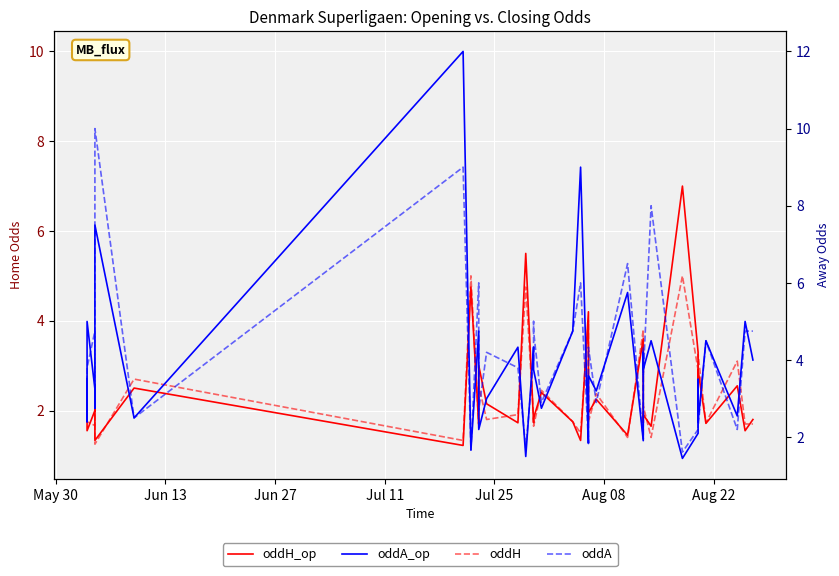

Reading left to right, what are all the values shown in this chart?

oddH_op: 1.9	2.5	1.6	2.0	2.2	1.3	2.5	1.2	4.8	1.7	2.2	3.0	2.1	1.7	5.5	1.7	1.7	1.8	2.4	1.8	1.3	4.2	3.5	1.9	2.2	1.4	3.6	3.6	1.7	1.9	1.6	7.0	3.3	2.1	2.0	2.9	1.7	2.5	1.6	1.8
oddH: 1.9	2.5	1.8	1.7	2.0	1.2	2.7	1.3	5.0	1.6	1.9	2.5	1.8	1.9	4.8	1.9	1.7	1.6	2.5	1.8	1.5	4.0	3.0	1.8	2.4	1.4	3.8	3.0	1.8	2.1	1.4	5.0	2.9	2.2	2.2	3.2	1.7	3.1	1.7	1.7
oddA_op: 3.5	2.4	5.0	3.2	2.8	7.5	2.5	12.0	1.7	4.8	3.1	2.2	3.0	4.3	1.5	4.3	4.3	3.8	2.8	4.8	9.0	1.9	2.0	3.6	3.2	5.8	1.9	1.9	4.2	3.8	4.5	1.4	2.1	3.4	3.5	2.4	4.5	2.5	5.0	4.0
oddA: 3.6	2.7	3.8	4.8	3.0	10.0	2.5	9.0	1.7	6.0	3.8	2.7	4.2	3.8	1.7	4.0	5.0	4.8	2.9	4.8	6.0	1.8	2.4	4.3	2.9	6.5	1.9	2.4	4.3	3.6	8.0	1.6	2.2	3.2	3.2	2.2	4.5	2.2	4.8	4.8